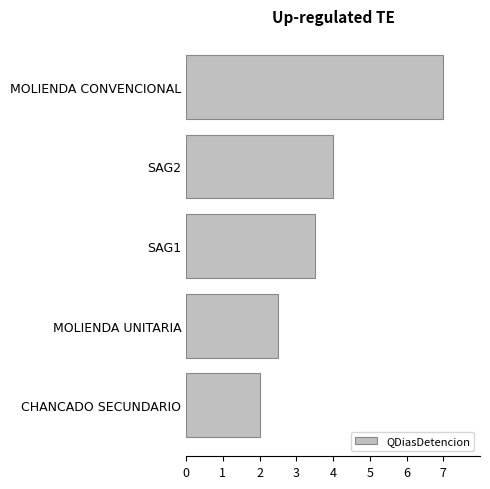

How many data points are above 3?

3